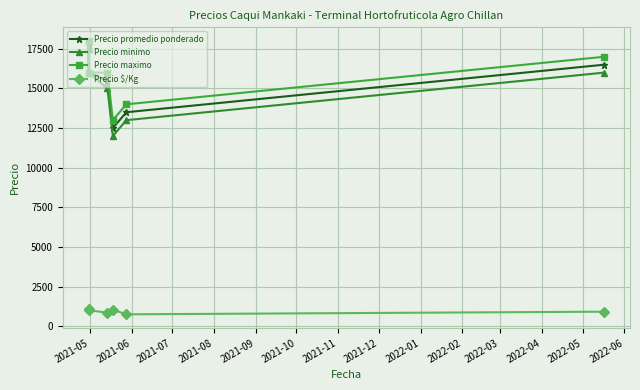

Does the chart display data point markers on the line(s)?

Yes